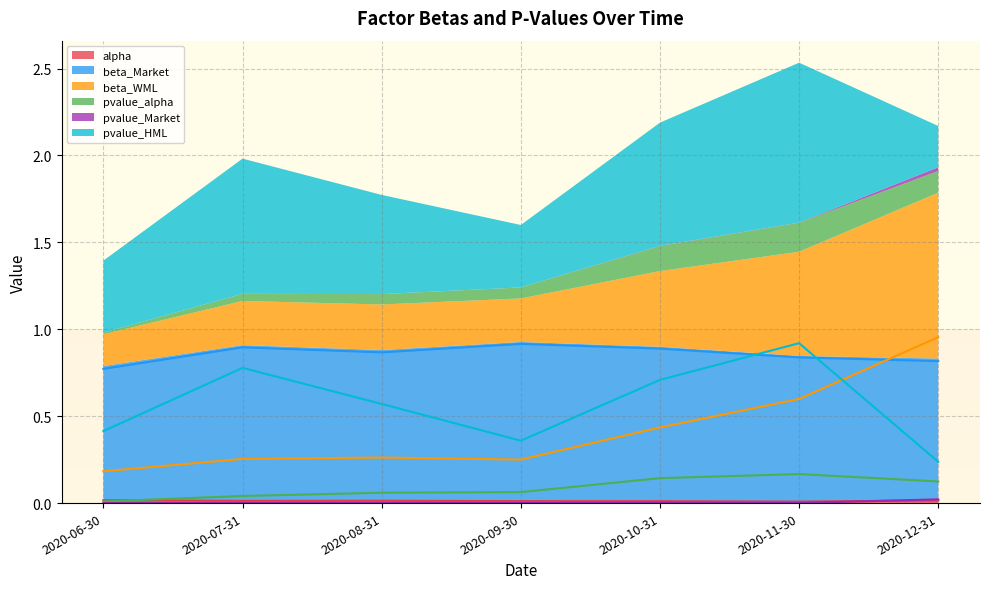

What is the maximum value shown in the chart?

1.0